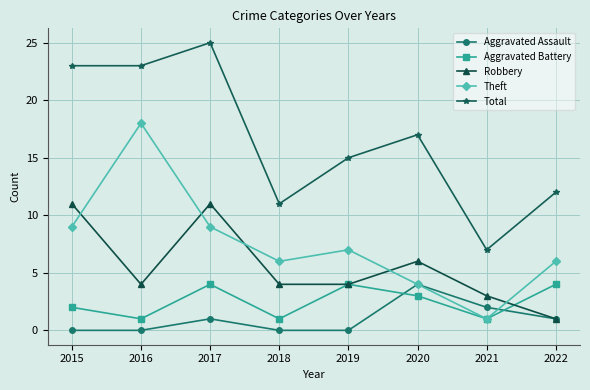

How many lines are shown in the chart?

5